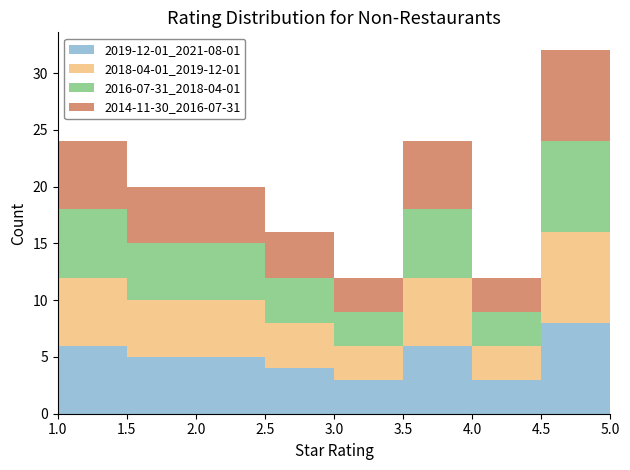

Which range on the x-axis has the tallest stacked bar (by total height)?

4.5 to 5.0